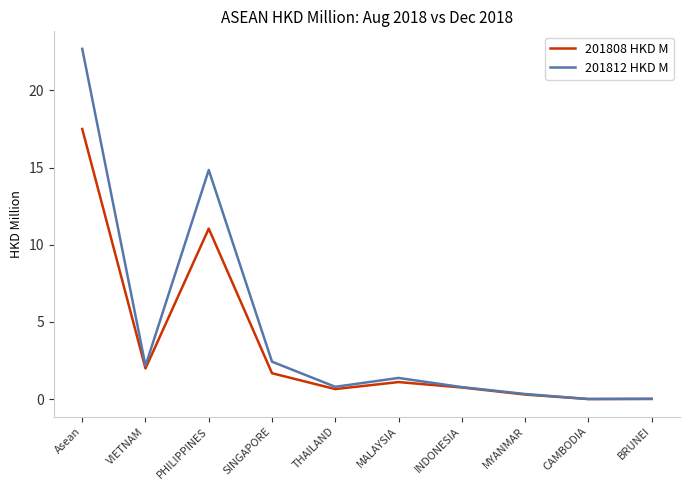

The value of 201808 HKD M at Asean is 17.5. True or false?

True